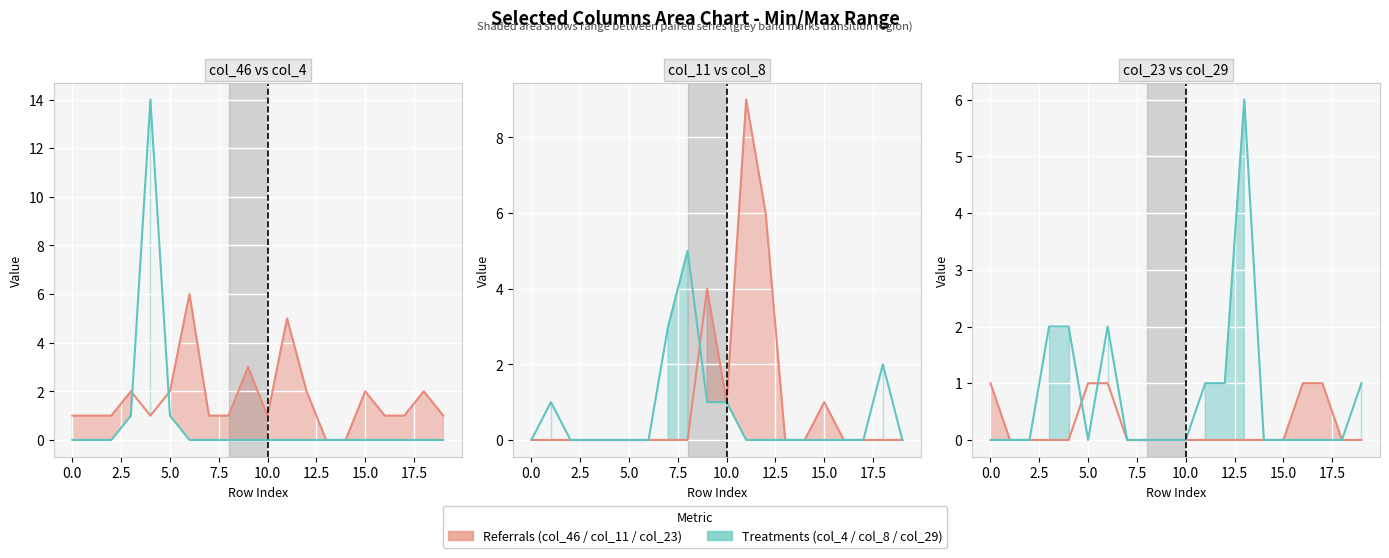

What is the average value of the col_29 series?

1